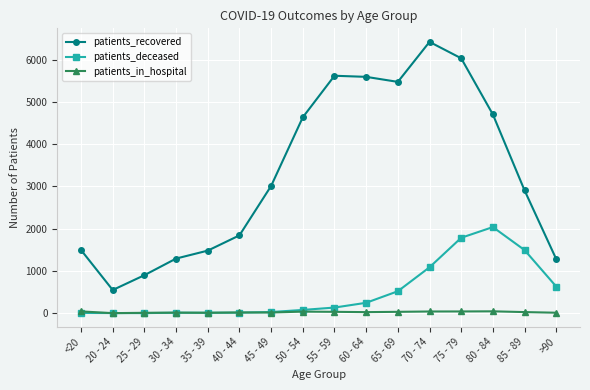

At how many categories does at least one series exceed 3421?

7